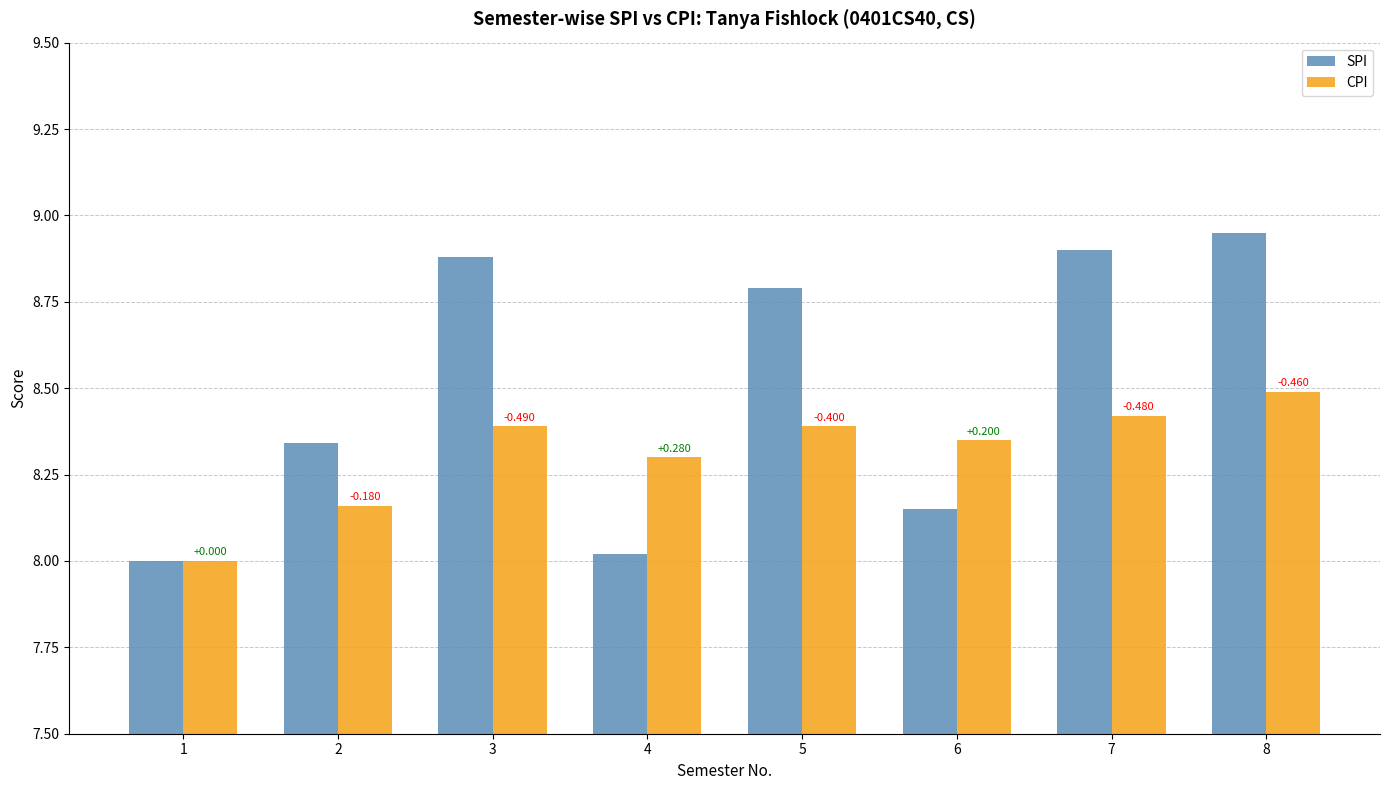

What is the value of the CPI bar at the 2nd from the left?

8.2